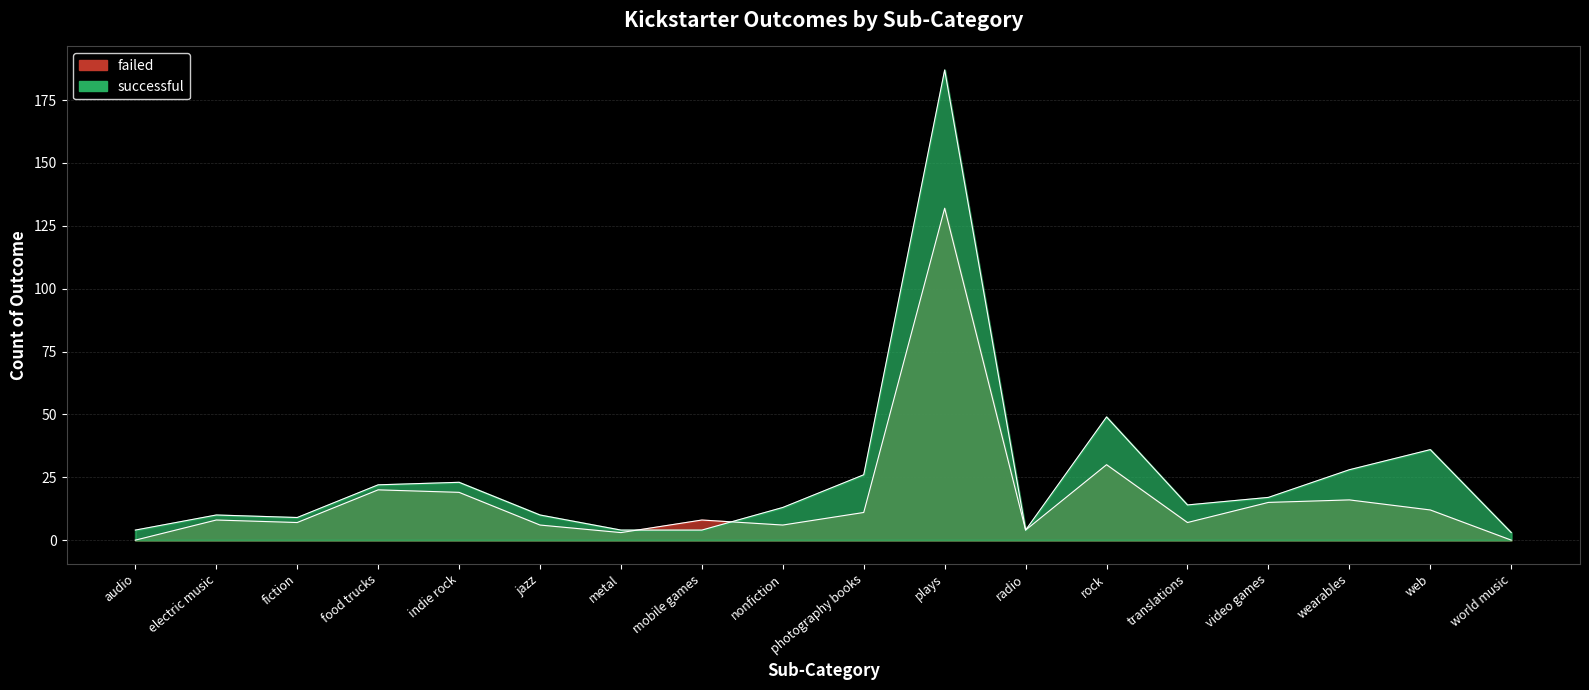

What value does the successful series have at plays, to the nearest 50?

200